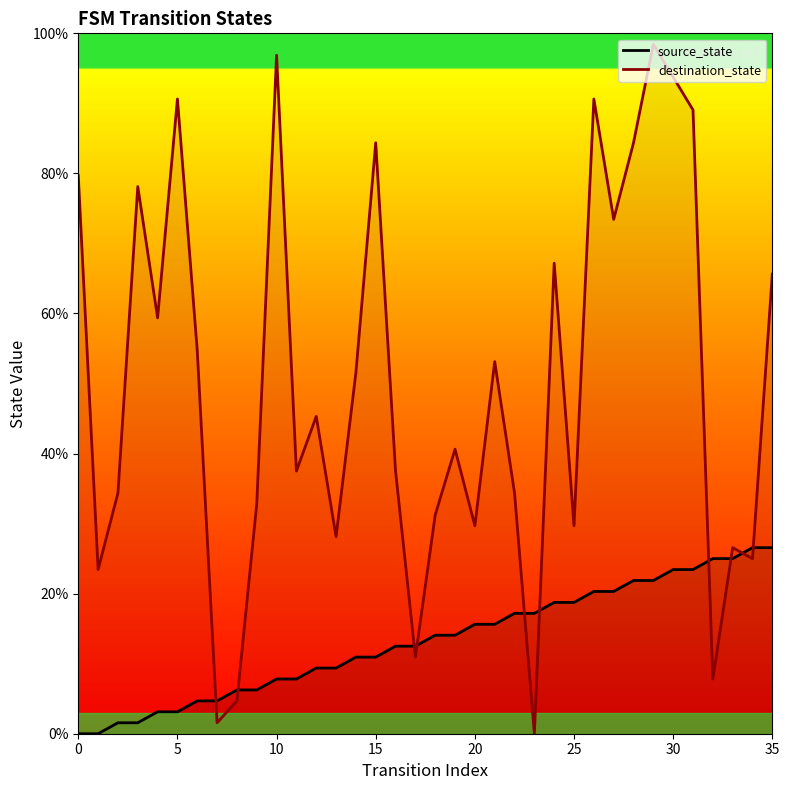

What is the difference between the maximum and minimum values in the destination_state series?

98.4